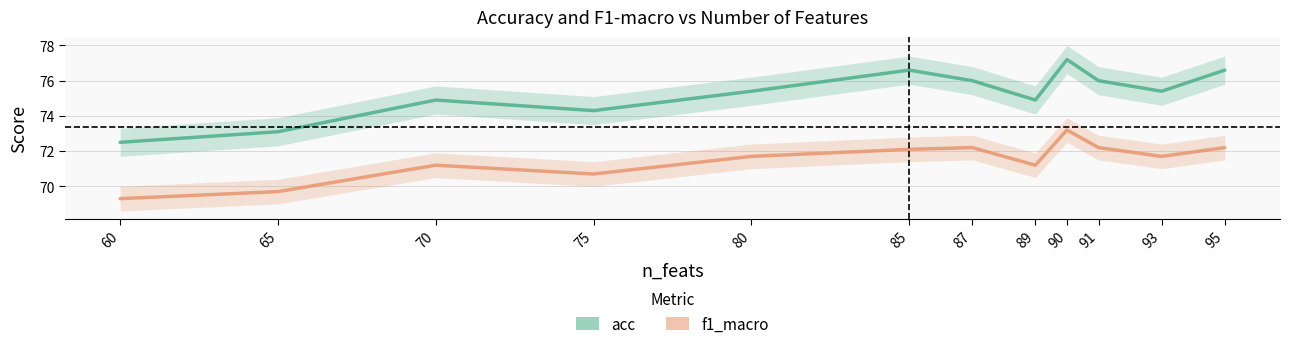

List the series in order of their peak value, lowest first.

f1_macro, acc